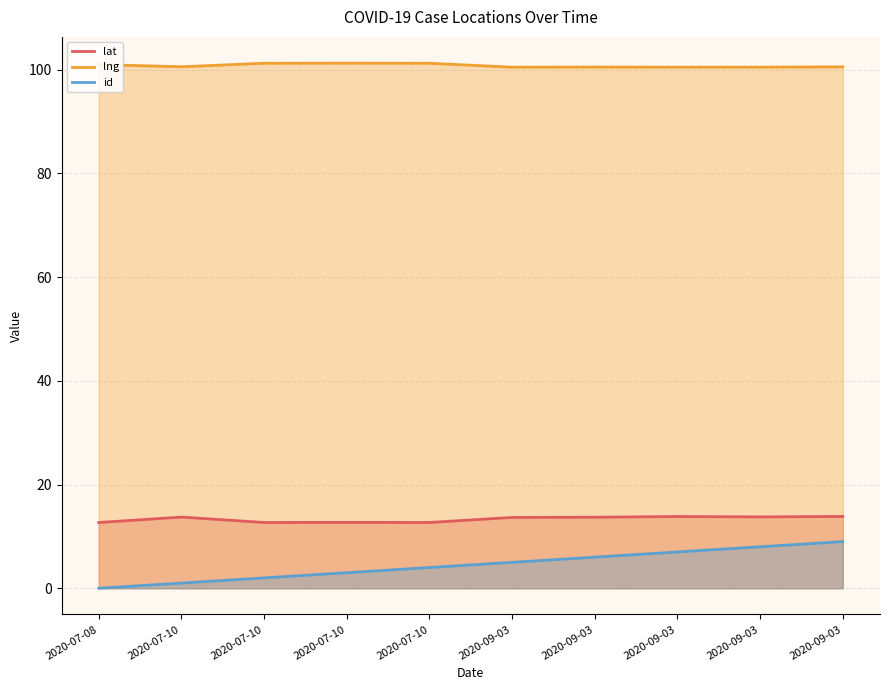

The lng series shows 100.5 at 2020-09-03. True or false?

True